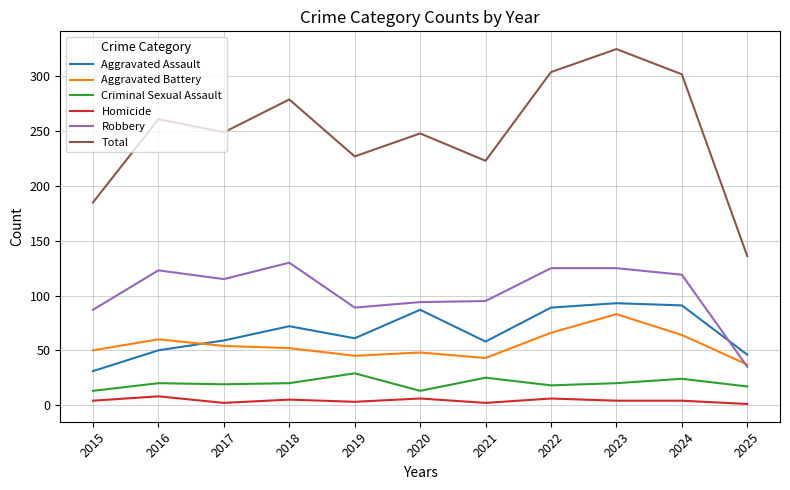

Which series ends up on top after the final intersection of Aggravated Assault and Robbery?

Aggravated Assault